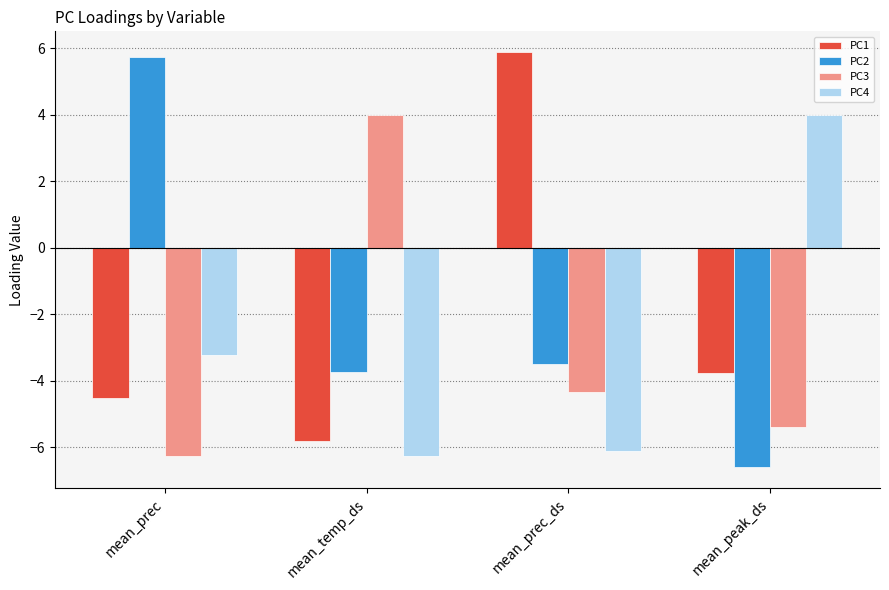

What are all the series names shown in the legend?

PC1, PC2, PC3, PC4